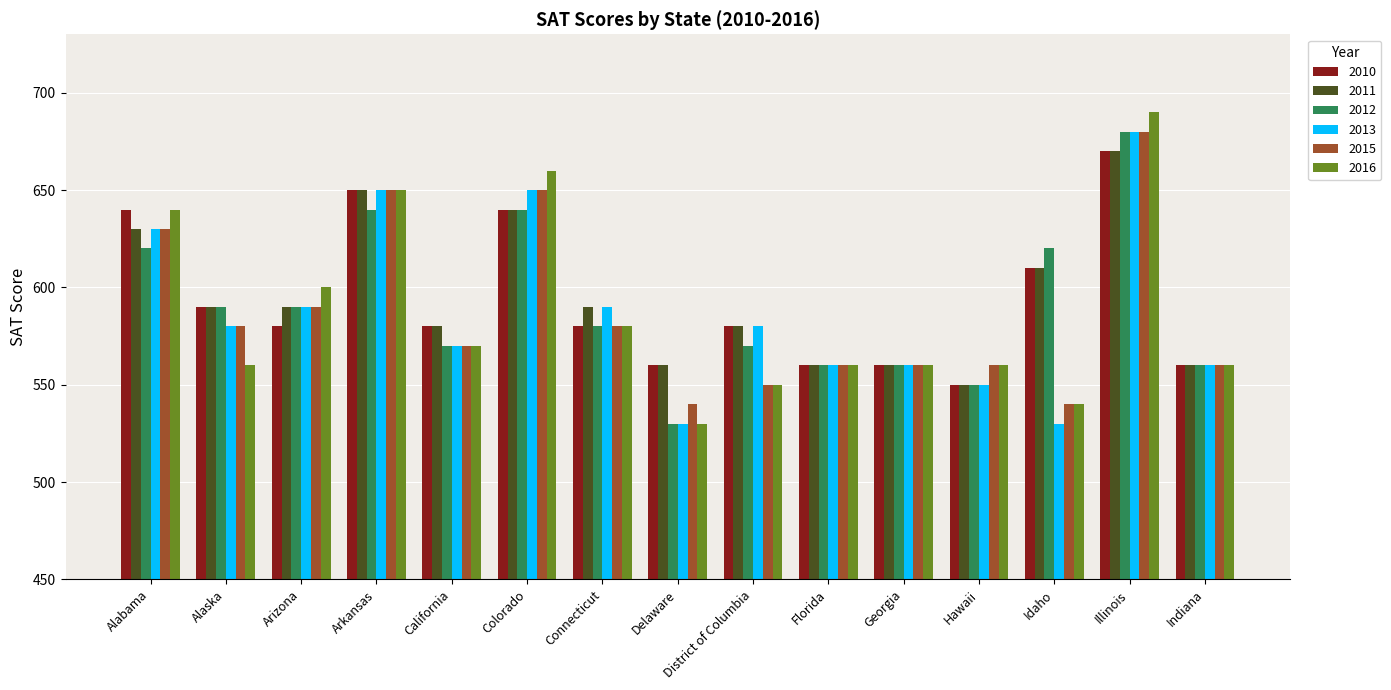

Read the 2016 value at Hawaii.

560